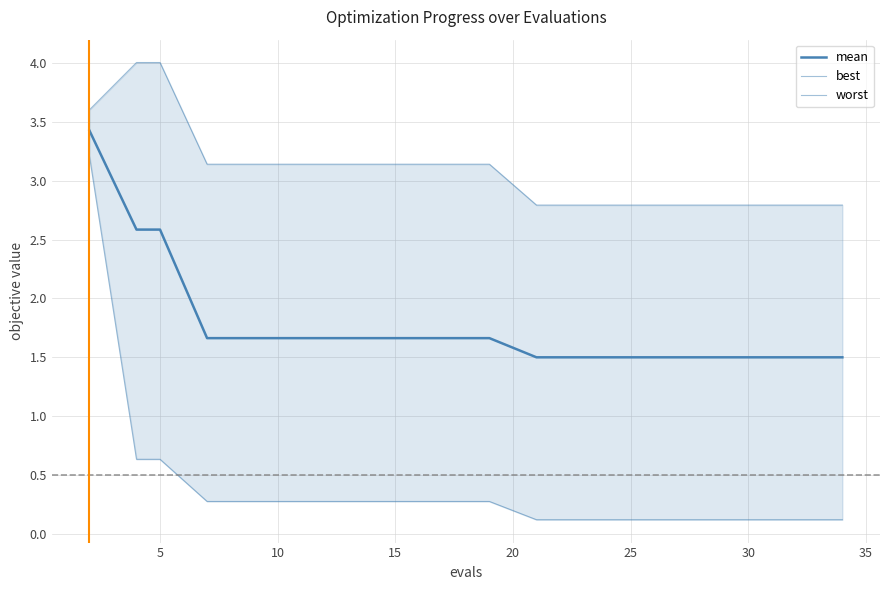

What are all the series names shown in the legend?

mean, best, worst